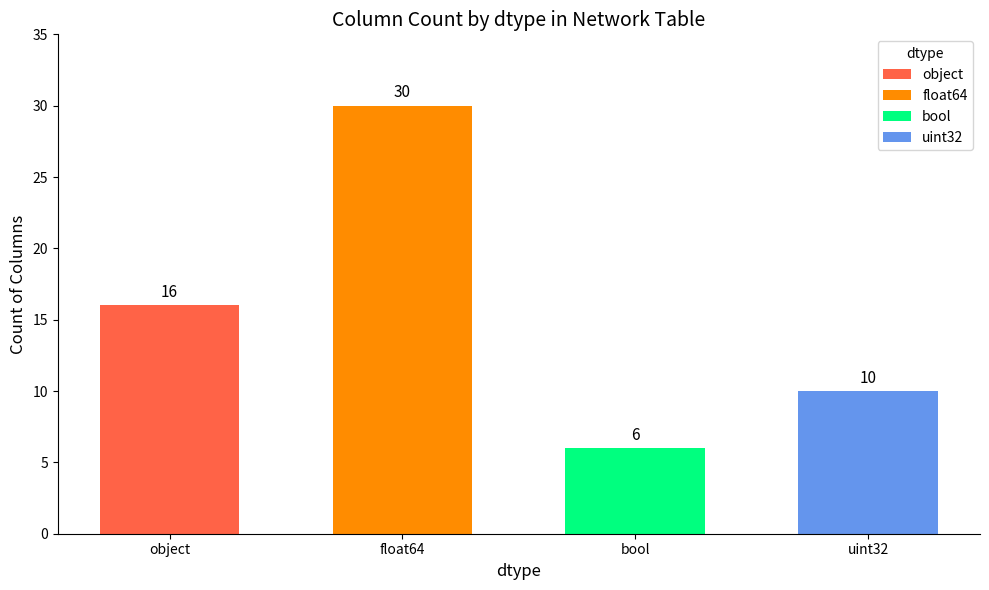

Reading left to right, extract all data points from this chart.

16	30	6	10